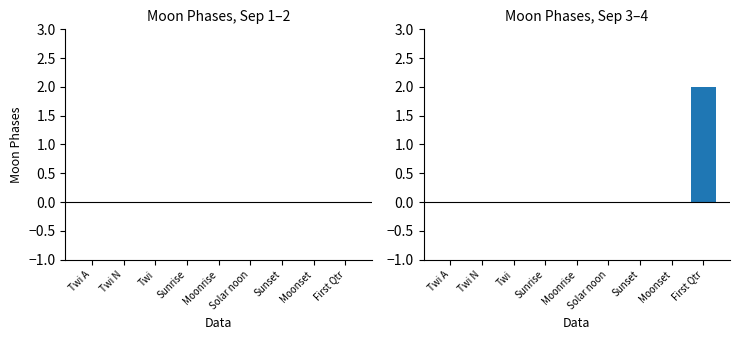

What is the greatest value displayed?

2